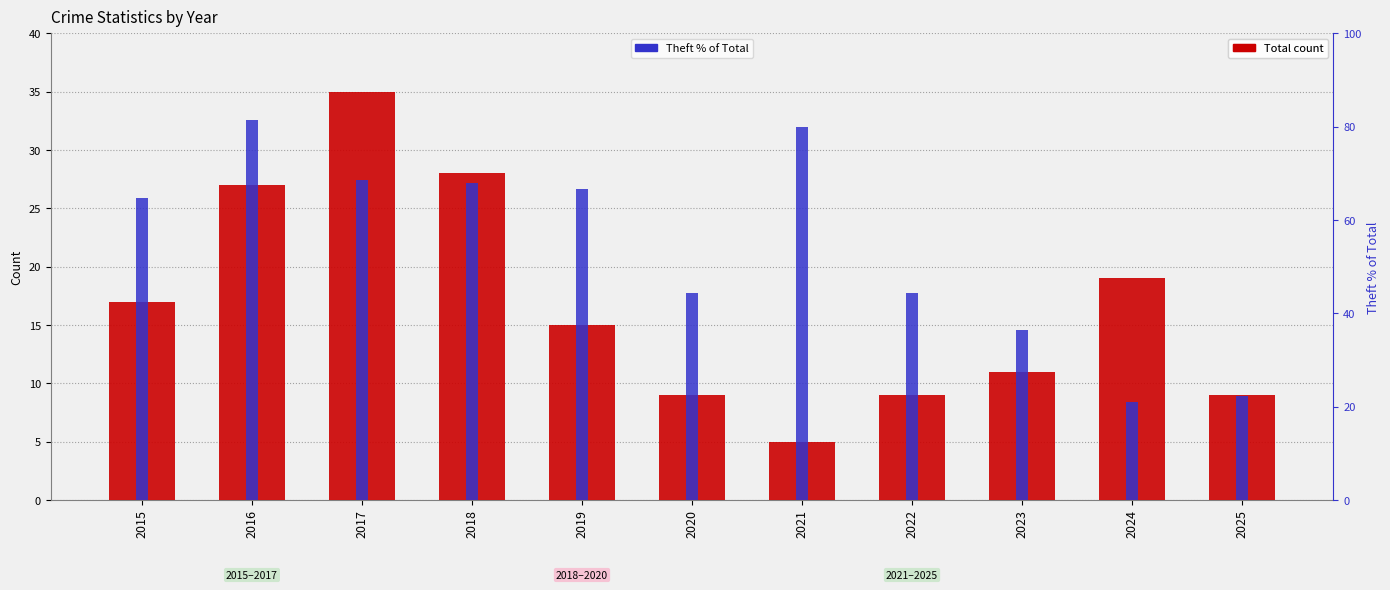

At which category does the chart reach its peak across all series?

2016